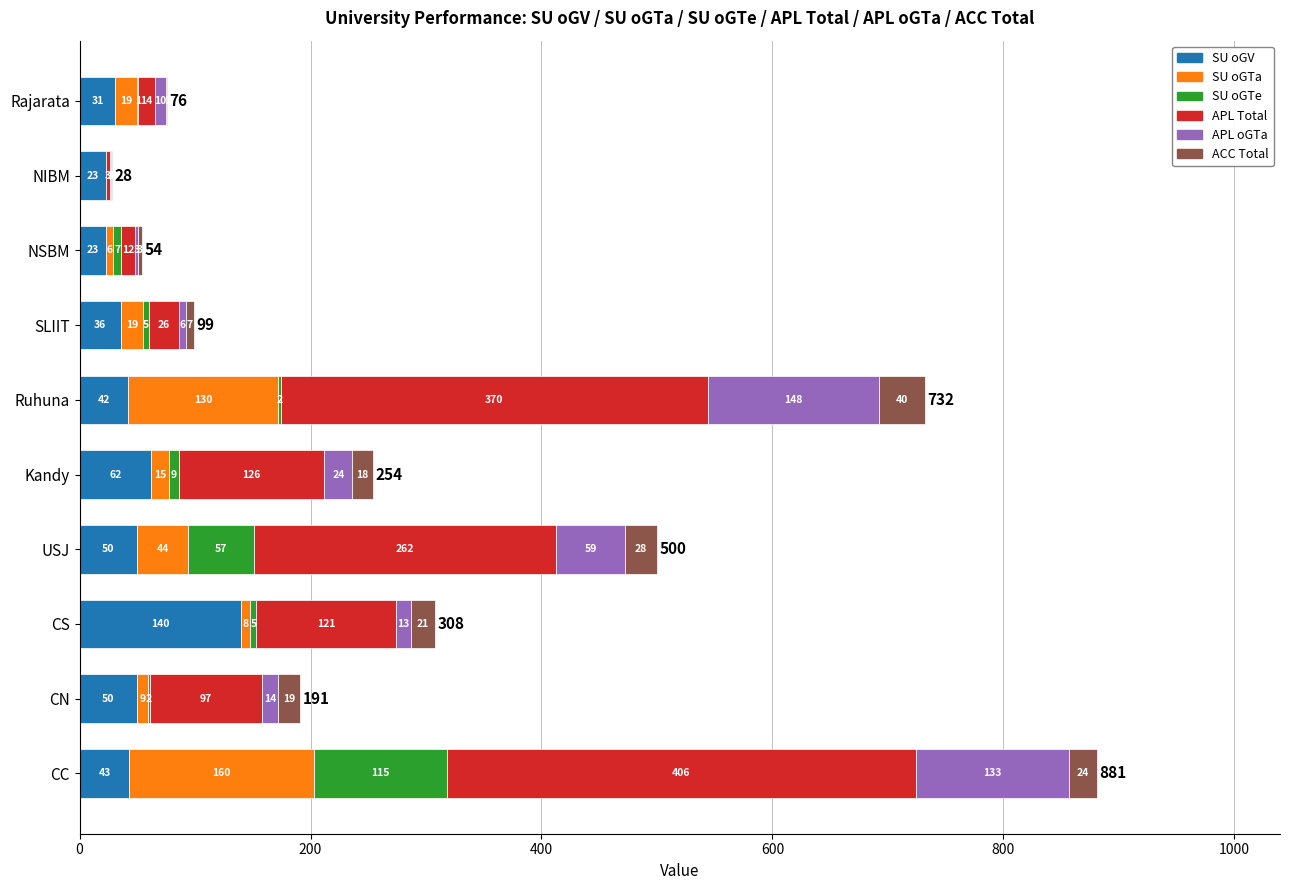

What is the total value across all series at USJ?

500